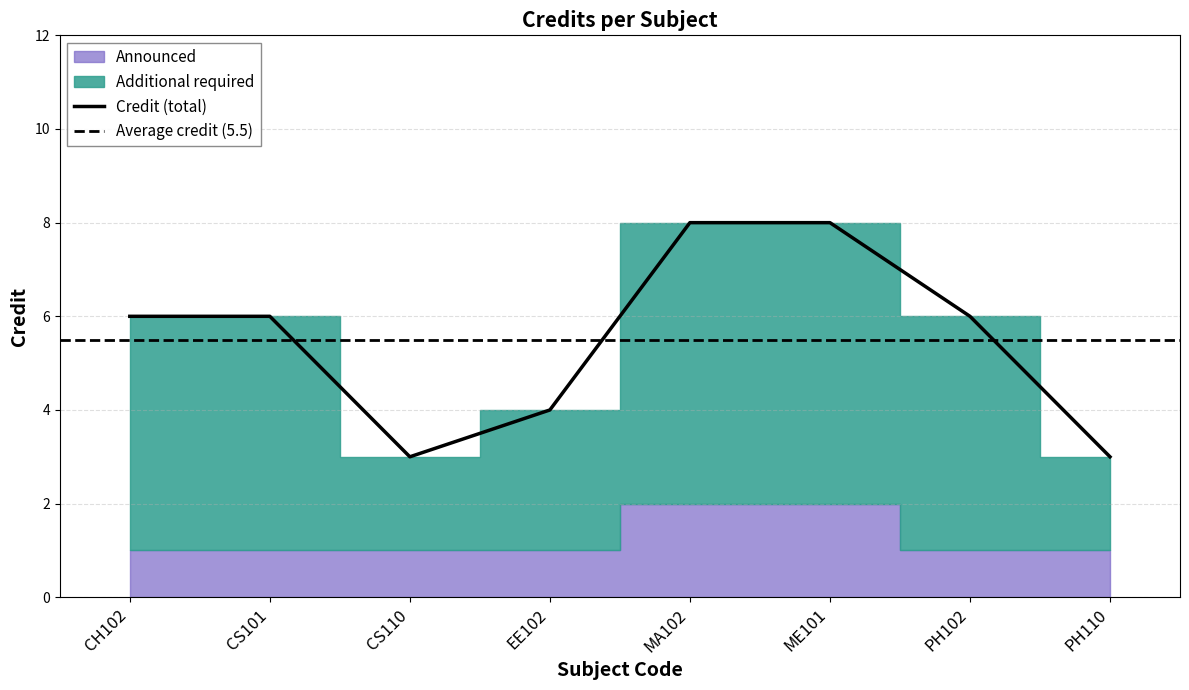

Which category has the lowest value across all series?

CS110